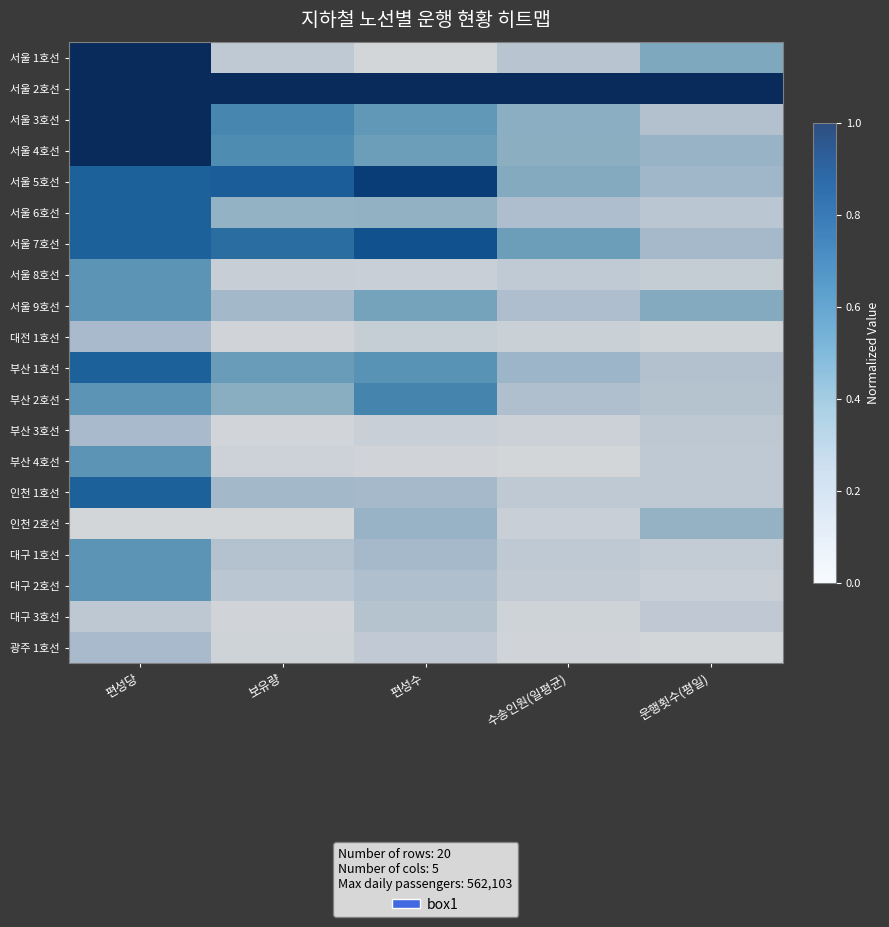

What is the difference between the highest and lowest values at 보유량?

1.0